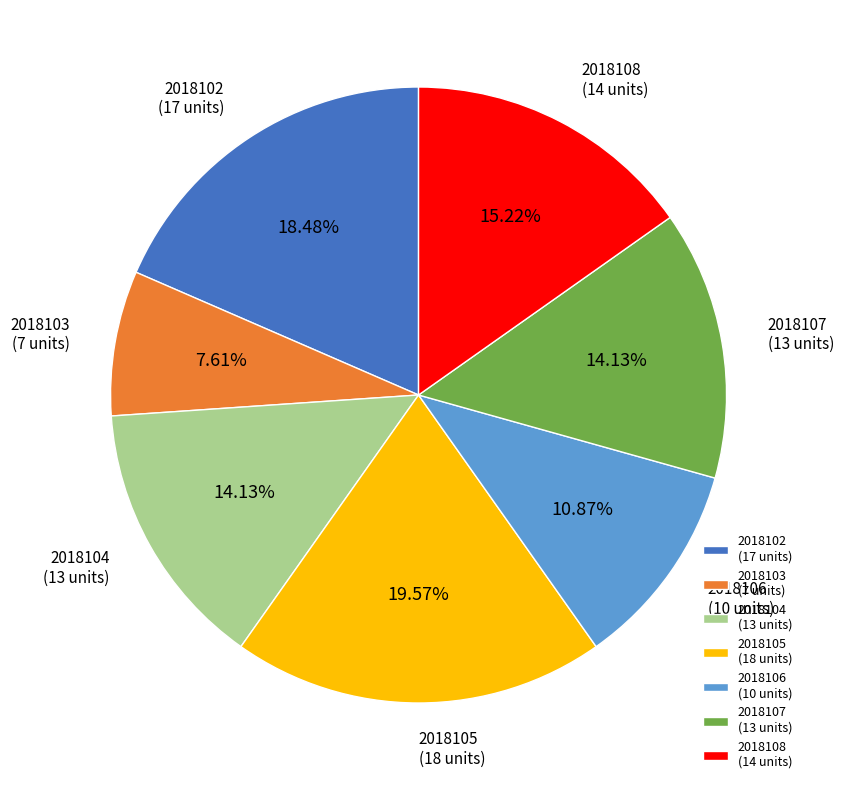

What is the ratio of the value at 2018108 to the value at 2018105?

0.8